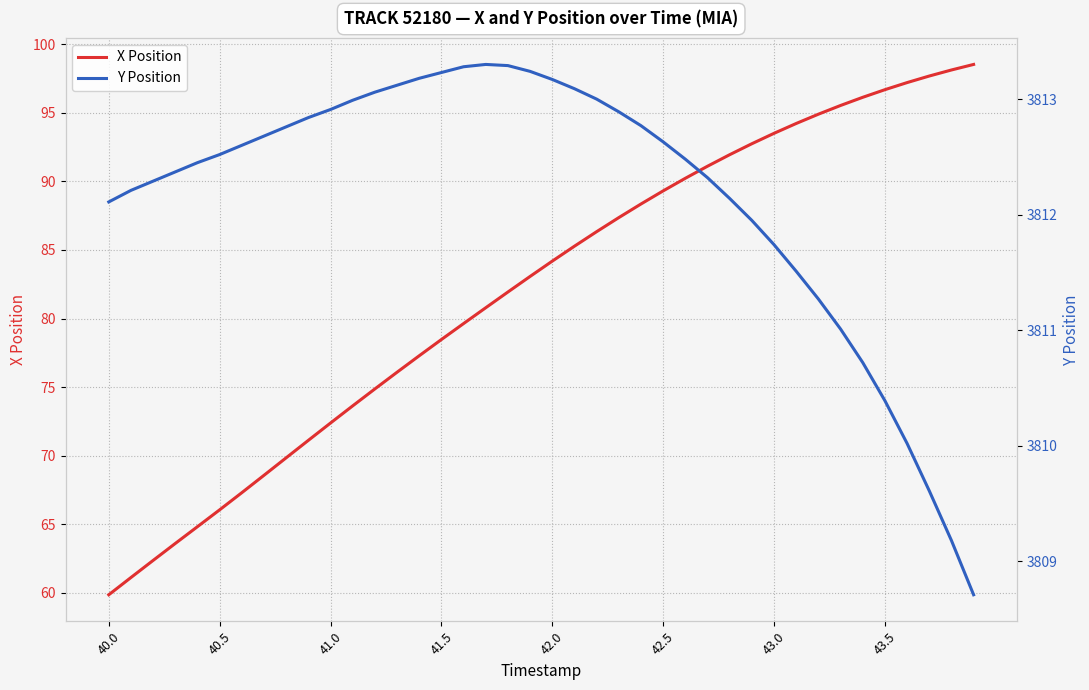

What is the highest value of the X Position series?

98.5